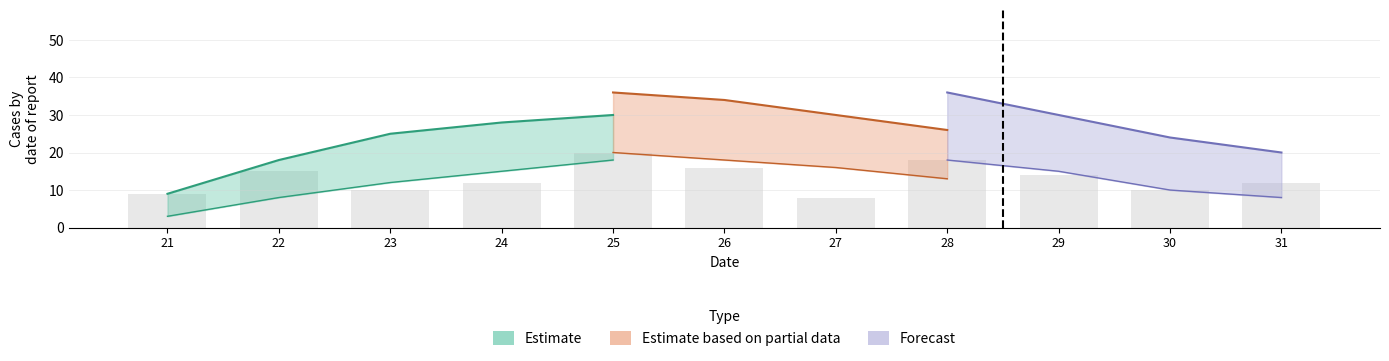

What is the average value of the Partial_upper series?

31